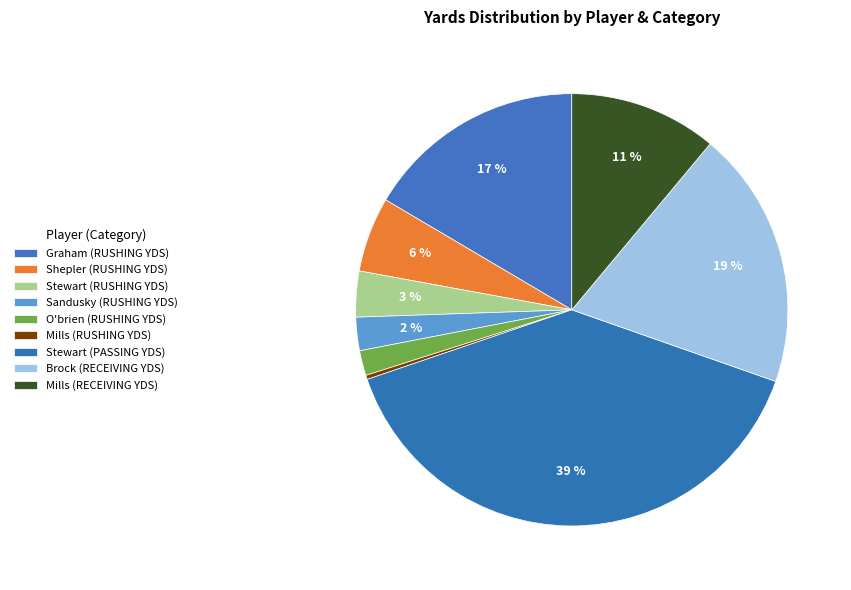

How many segments does this pie chart have?

9